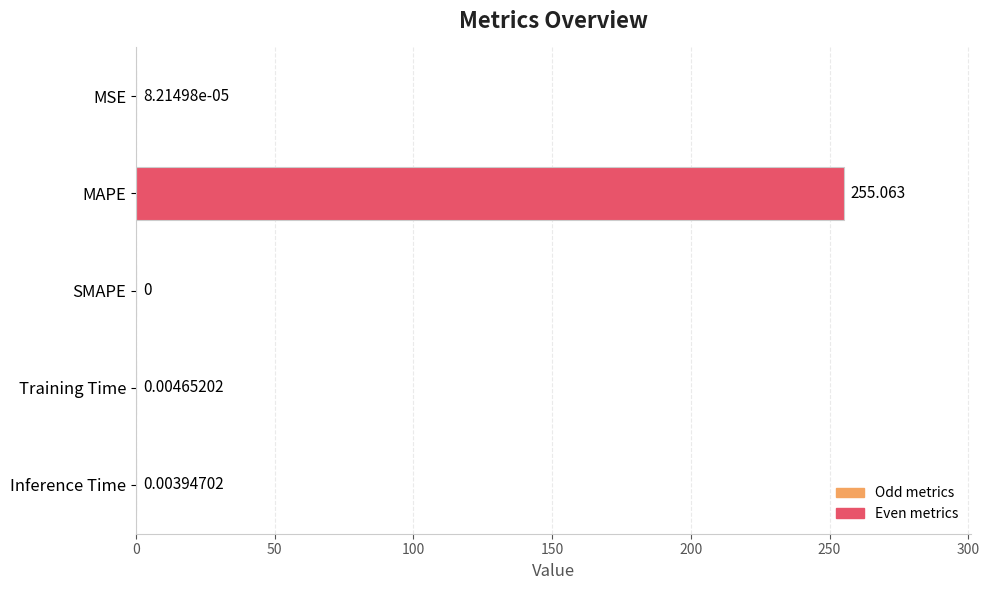

Which has a higher value, Training Time or Inference Time?

Training Time